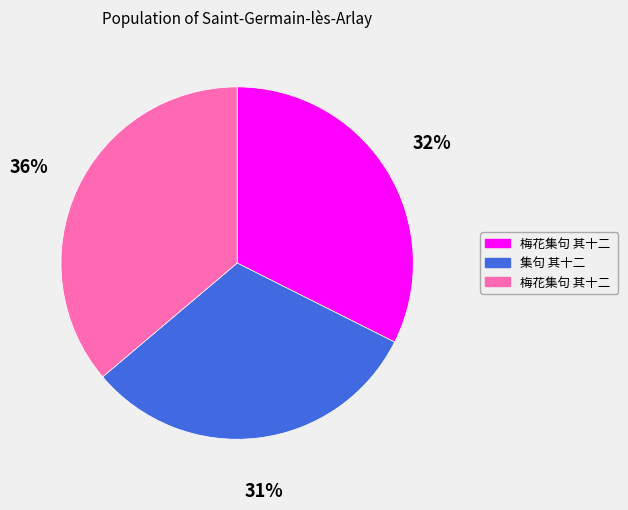

How many segments does this pie chart have?

3